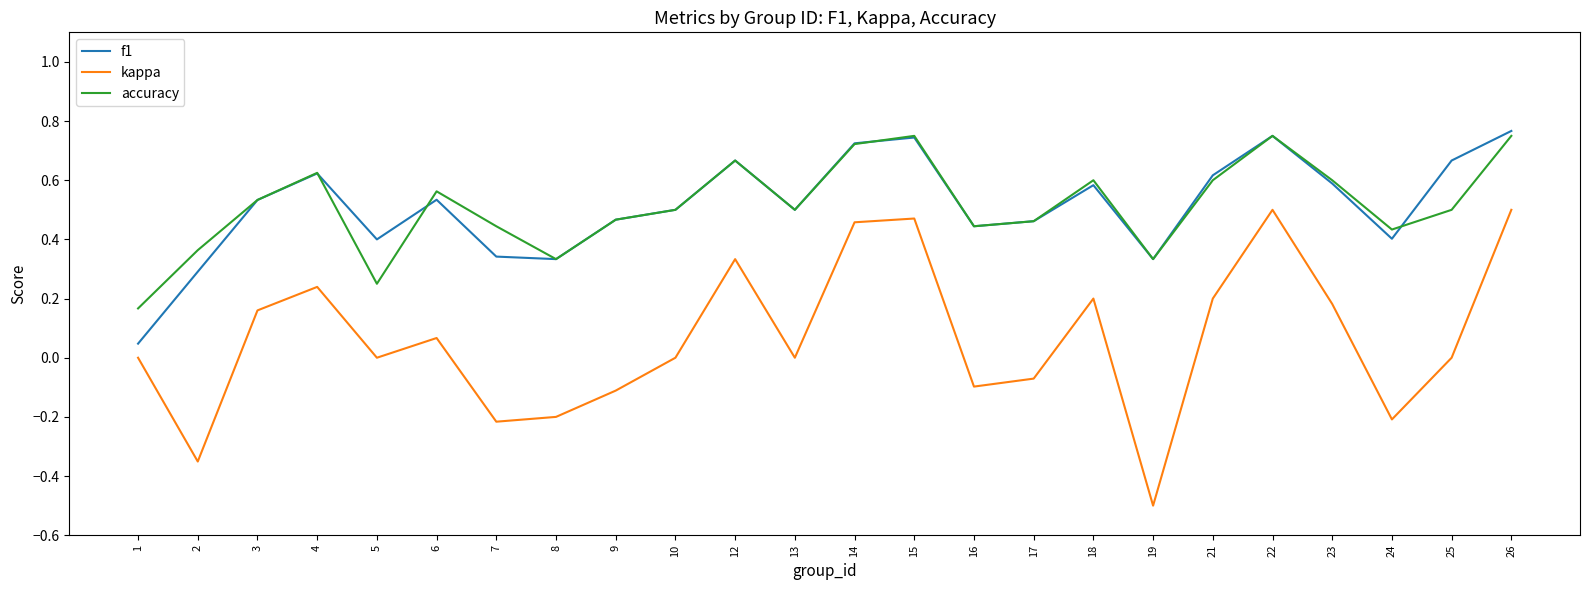

Count the number of categories in the chart.

24